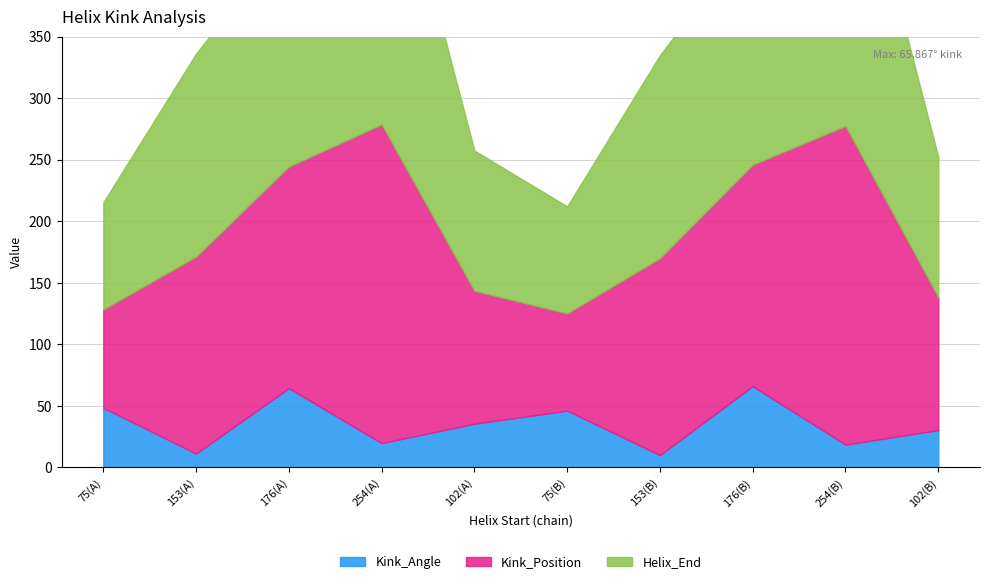

Which has a higher value, 176 or 75?

176